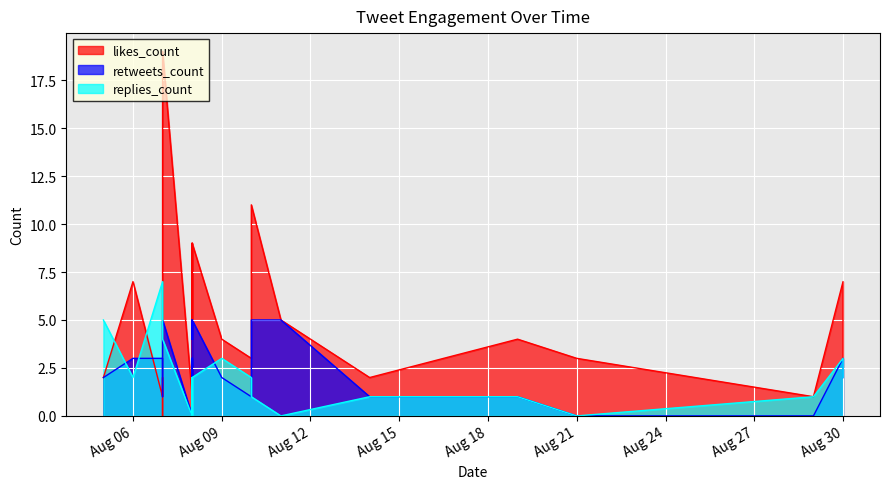

Which series has the largest total across all categories?

likes_count